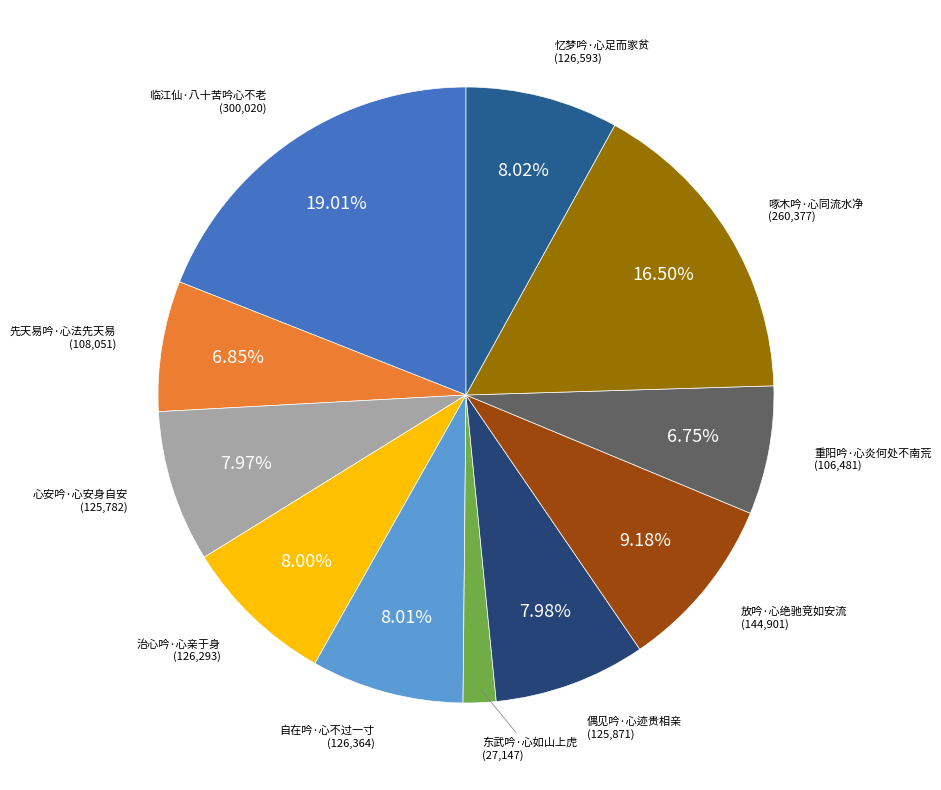

What percentage do 心安吟·心安身自安 and 先天易吟·心法先天易 together represent?

14.8%